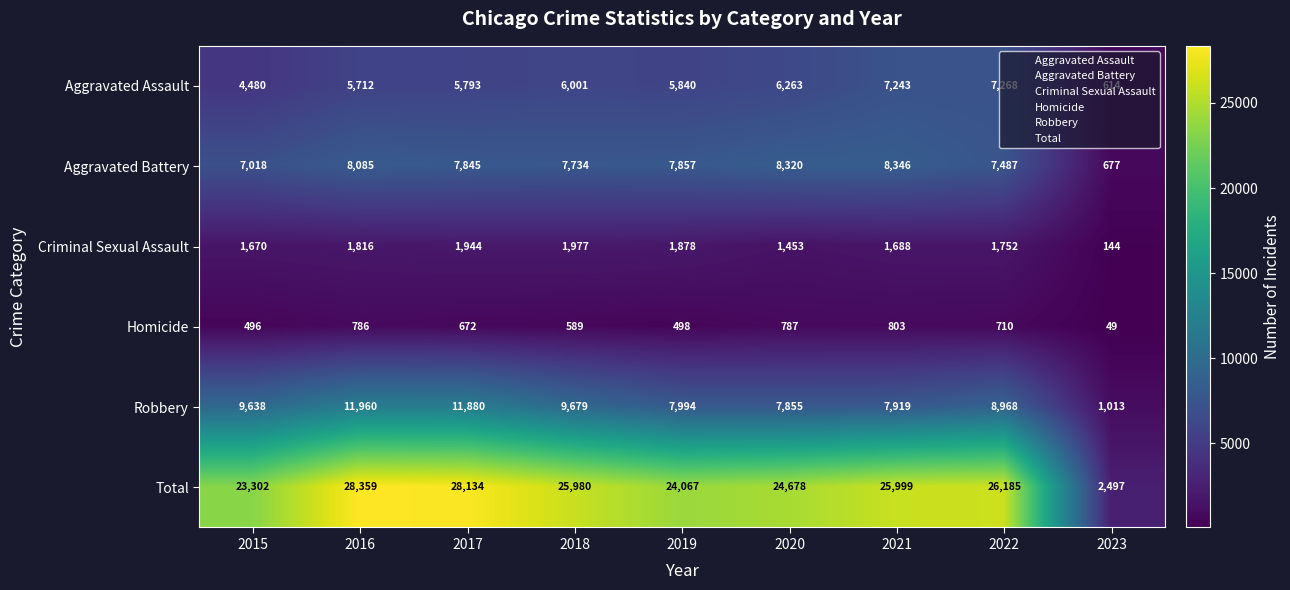

How many categories are shown in the chart?

9